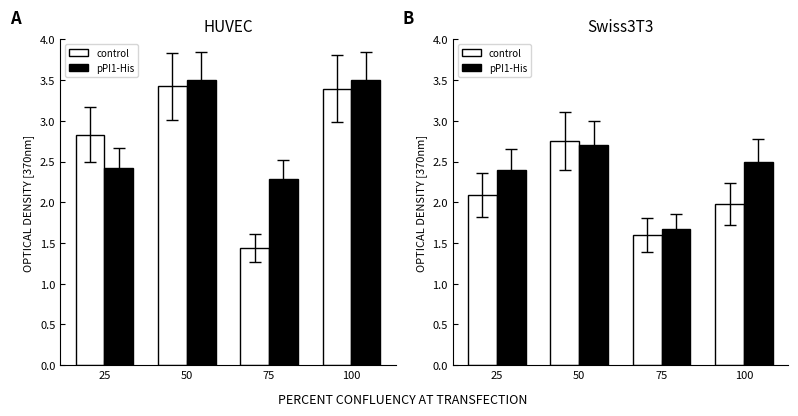

What is the difference between the highest and lowest values at 25?

0.3